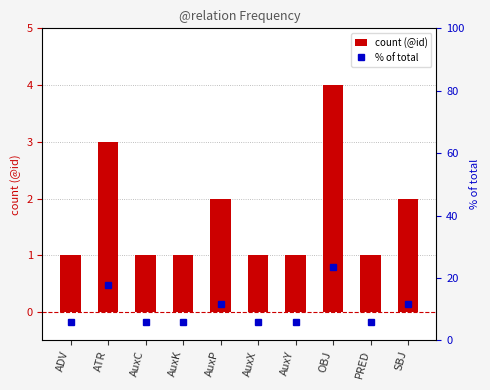

At which category is the sum across all series the highest?

OBJ